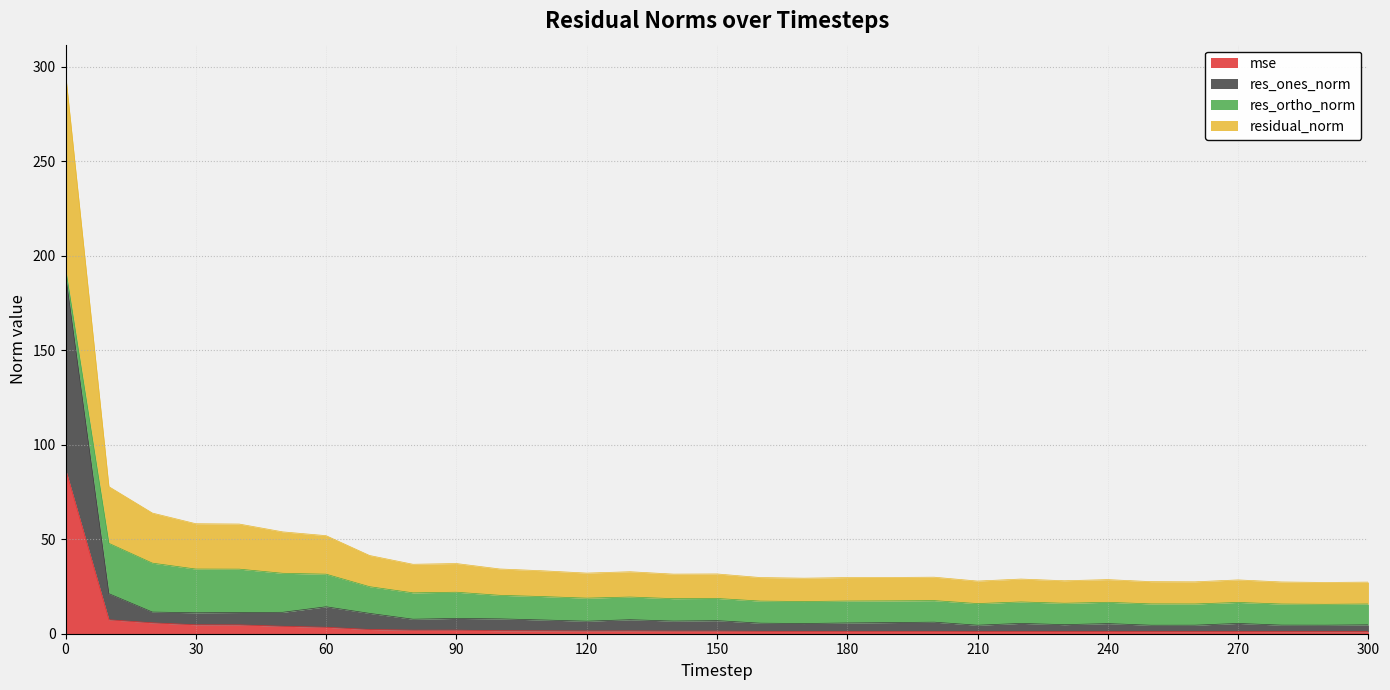

The residual_norm series shows 165.8 at 0. True or false?

False